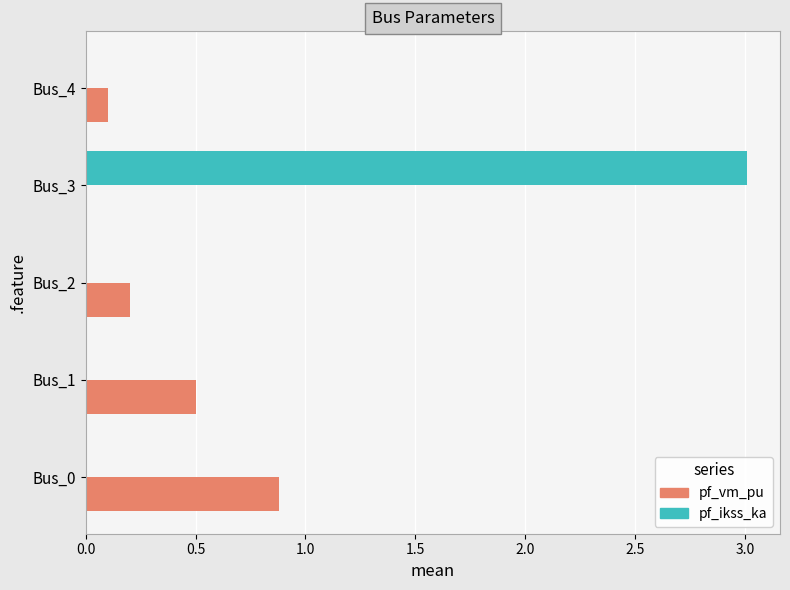

At which label is pf_vm_pu closest to 0?

Bus_3